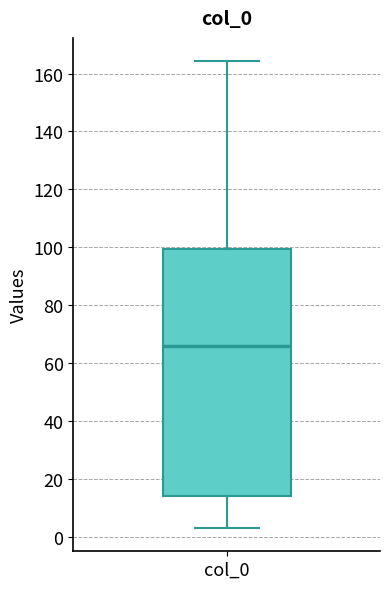

Transcribe this box plot: give where the median line is, the range the box spans, and where the two whiskers end, as read against the y-axis. The values are not printed on the chart, so give them approximately, as read against the axis.

median 66, box 14 to 100, whiskers 4 to 164